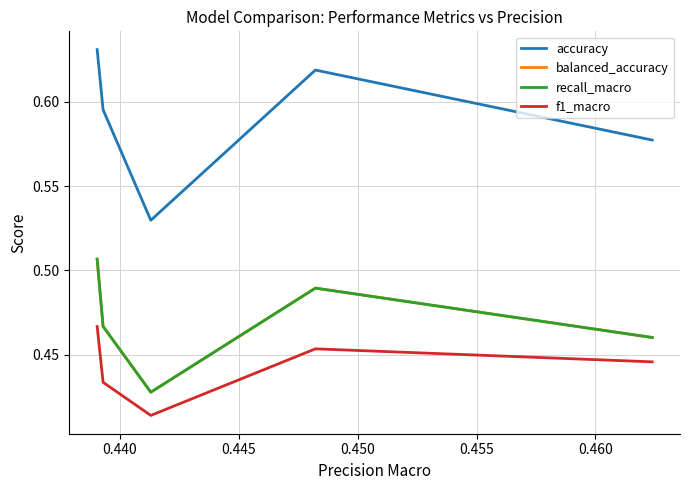

True or false: recall_macro and accuracy intersect in this chart.

False